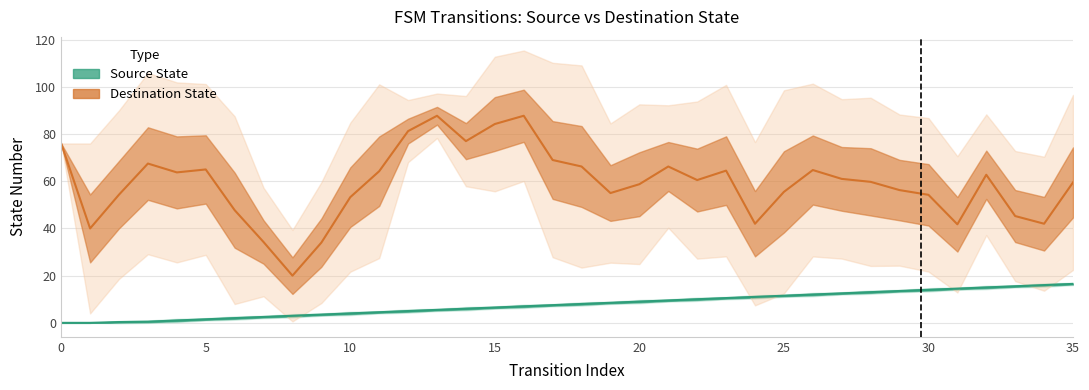

What is the sum of all Source State values?

280.8